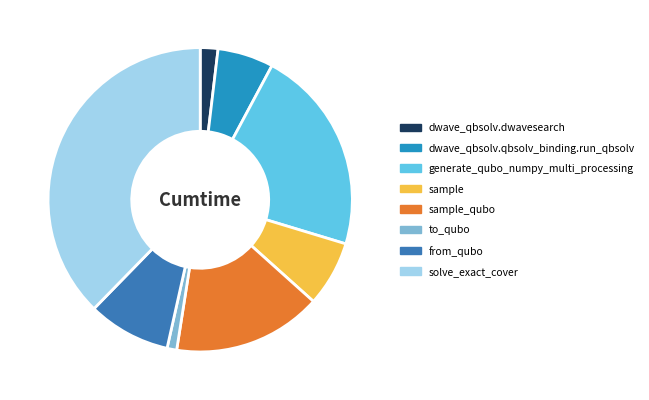

Count the number of slices in the pie.

8